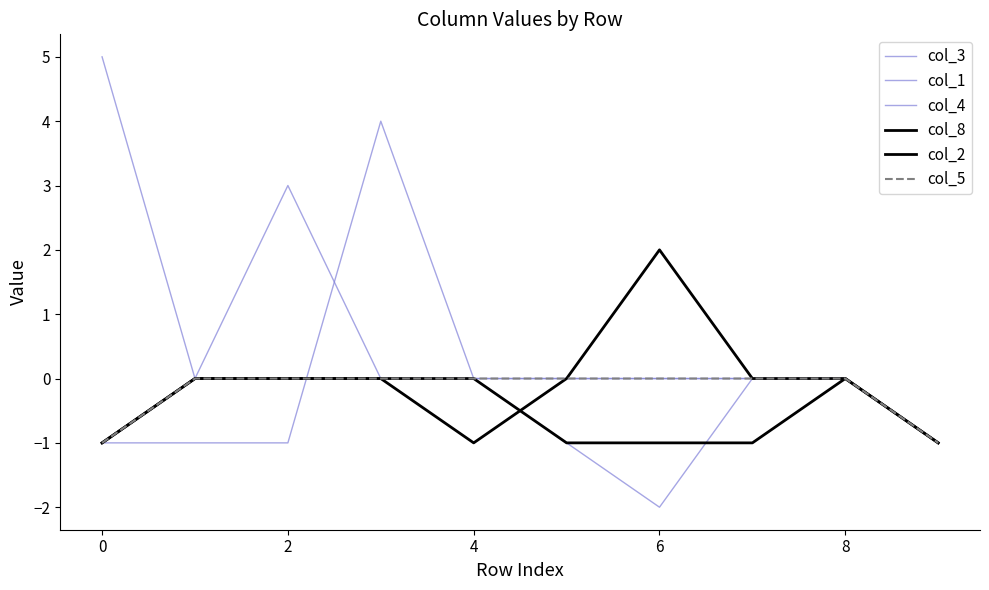

Does the chart have visible grid lines?

No